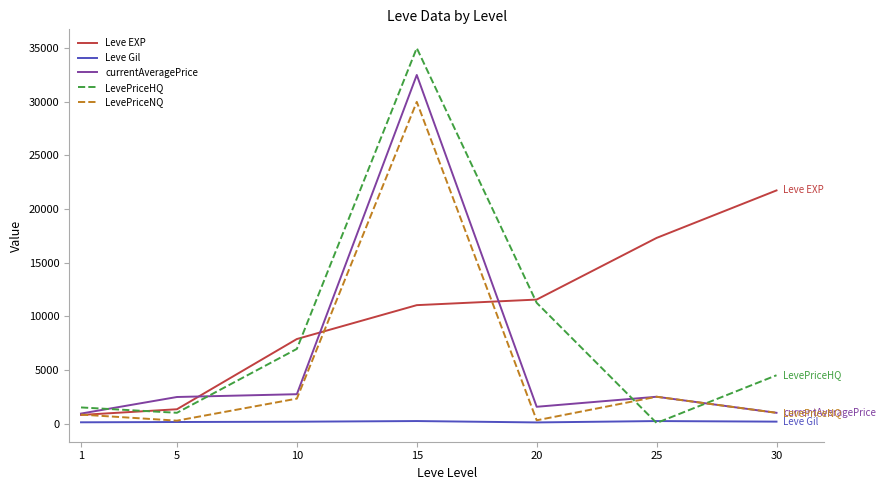

What are all the series names shown in the legend?

Leve EXP, Leve Gil, currentAveragePrice, LevePriceHQ, LevePriceNQ